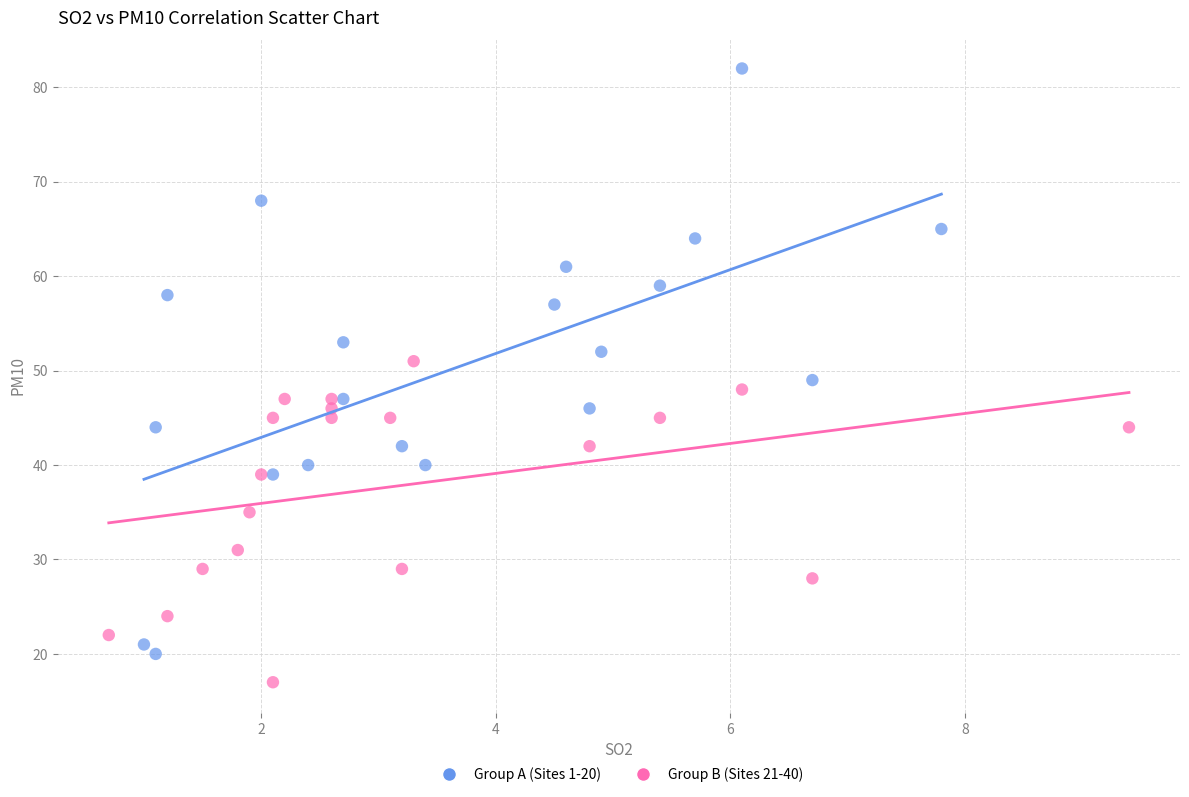

Which series reaches the maximum Y coordinate?

Group A (Sites 1-20)